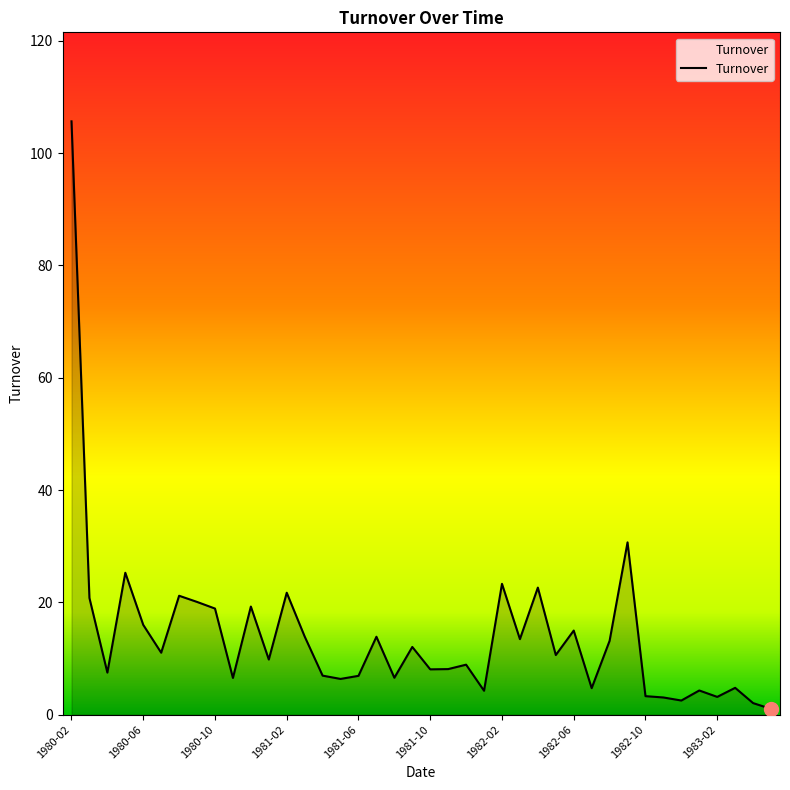

What is the average value?

13.9